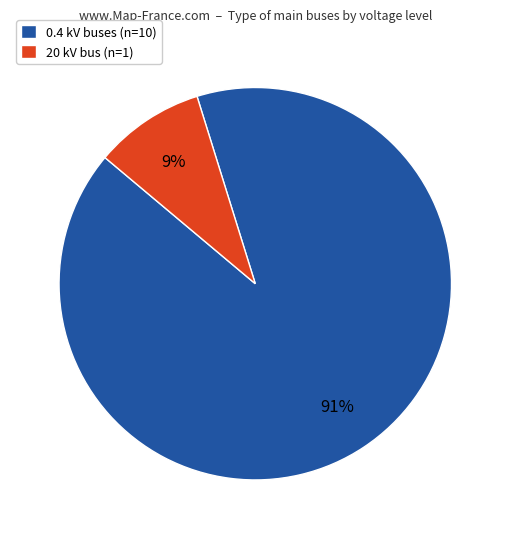

What is the largest slice in the pie chart?

0.4 kV buses (n=10)